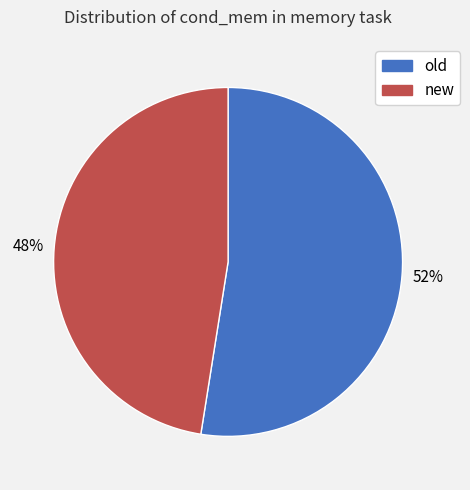

Combined, do new and old account for over 50%?

Yes